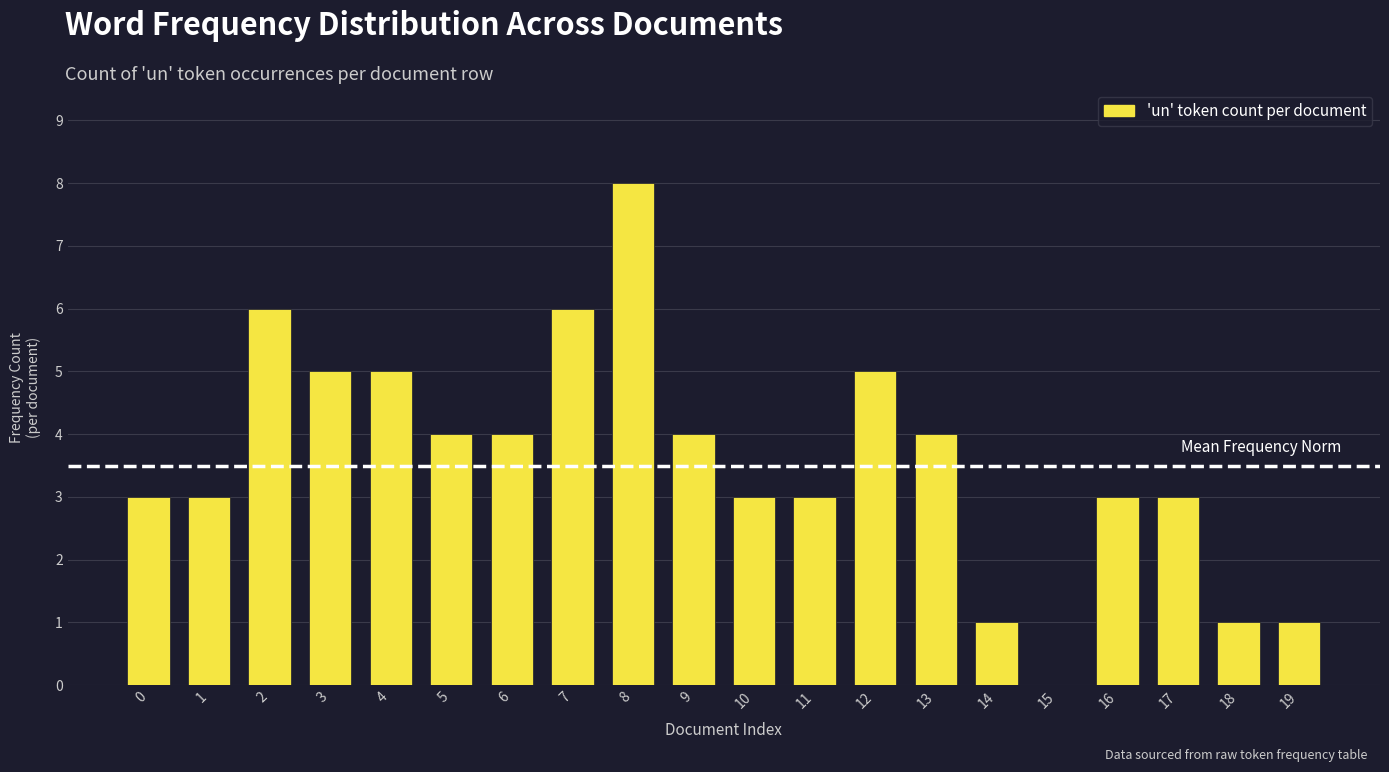

What is the sum of all values?

72